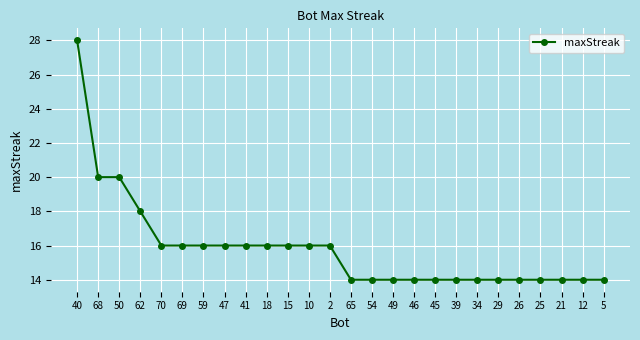

What is the label of the 9th point from the left?

41